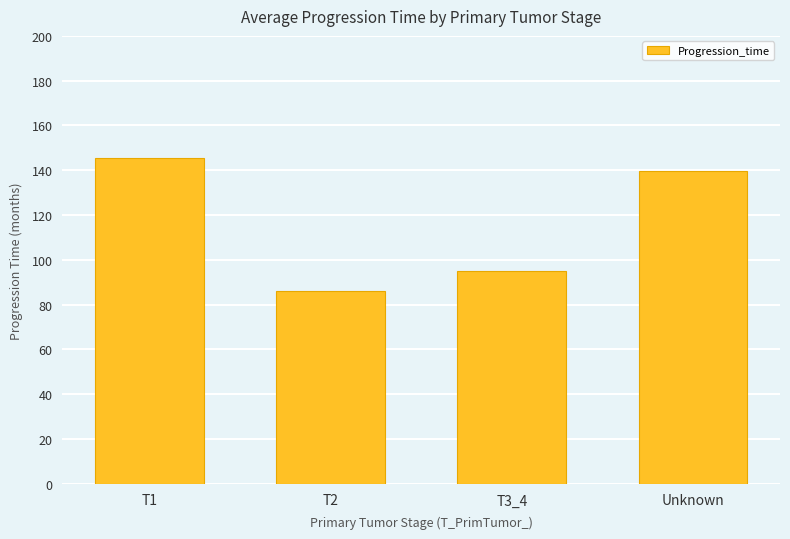

What is the approximate value at T3_4?

95.0